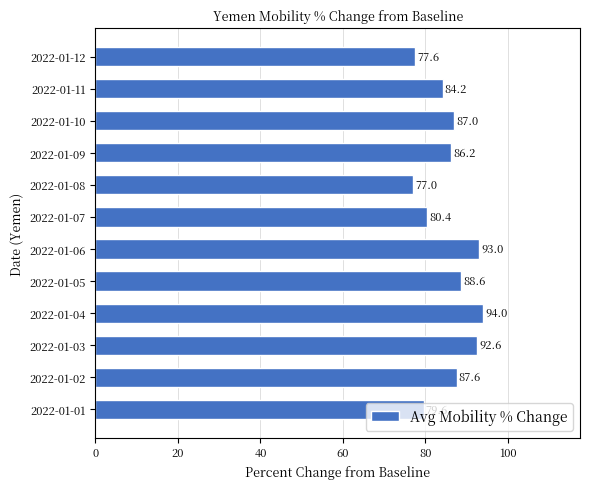

How many series are shown in this chart?

1